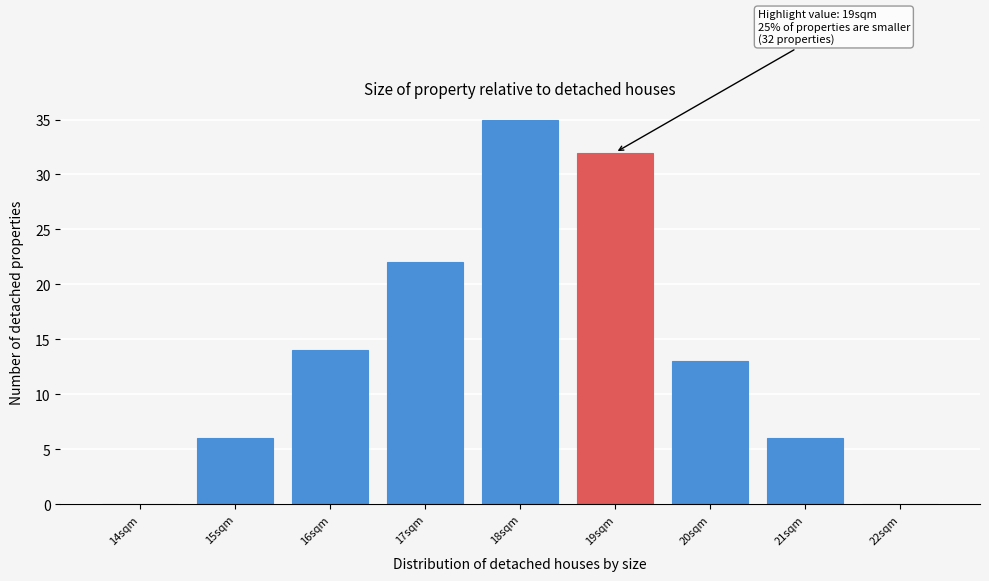

Over which range of the x-axis is the bar tallest?

17.5 to 18.5